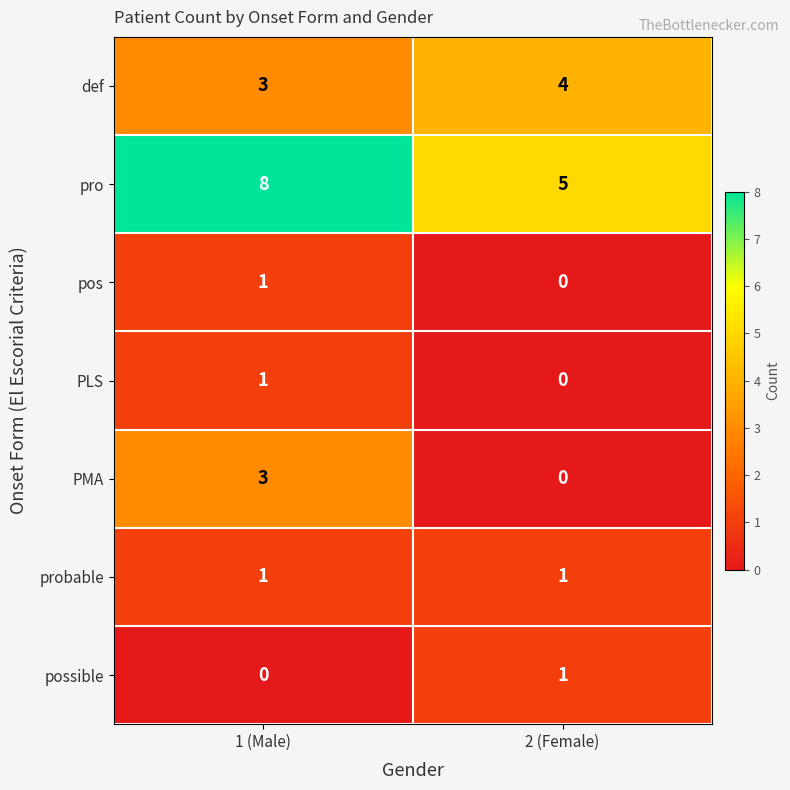

The value of pos at 1 (Male) is 1. True or false?

True